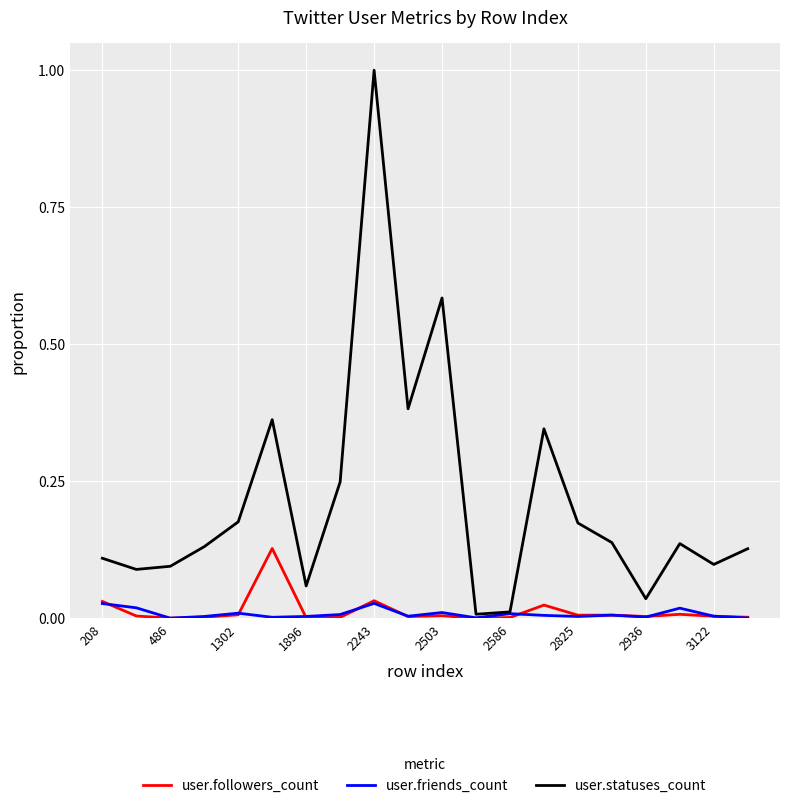

What is the maximum value shown in the chart?

1.0